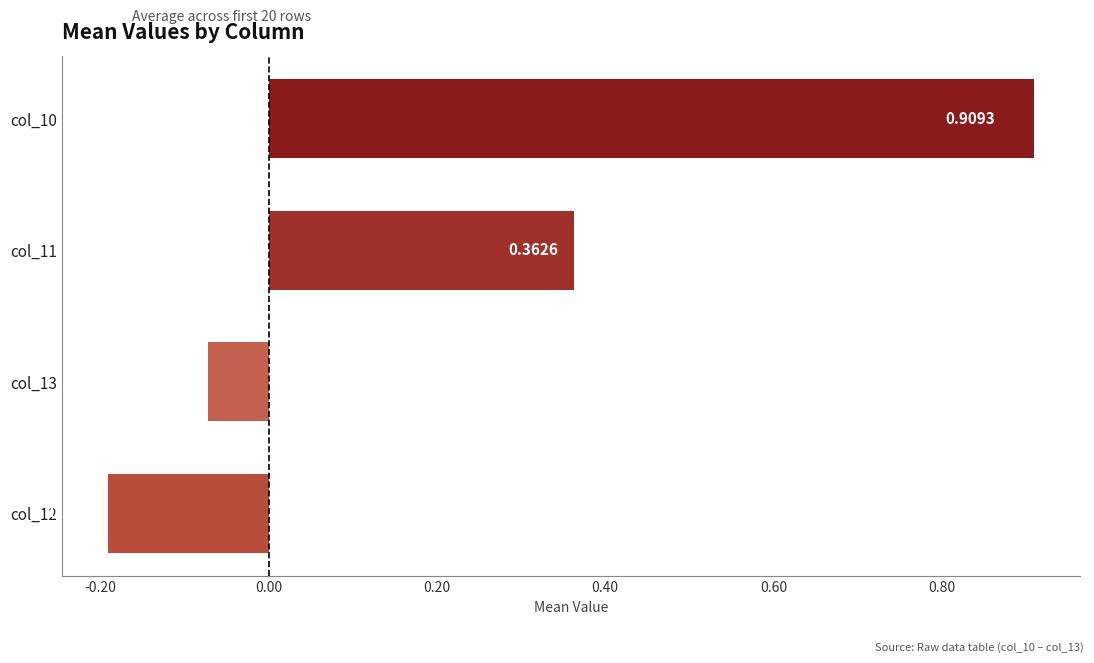

Rank the categories by value from highest to lowest.

col_10, col_11, col_13, col_12